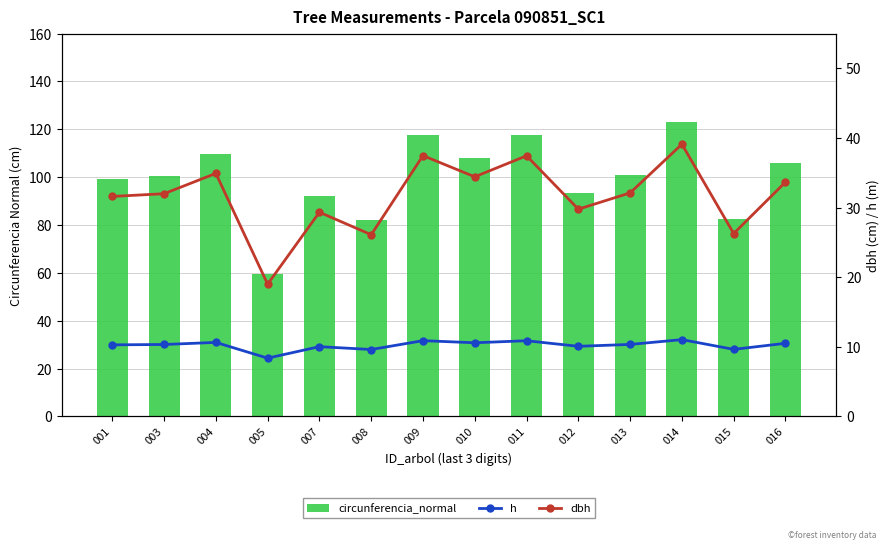

What is the minimum value for dbh?

19.0